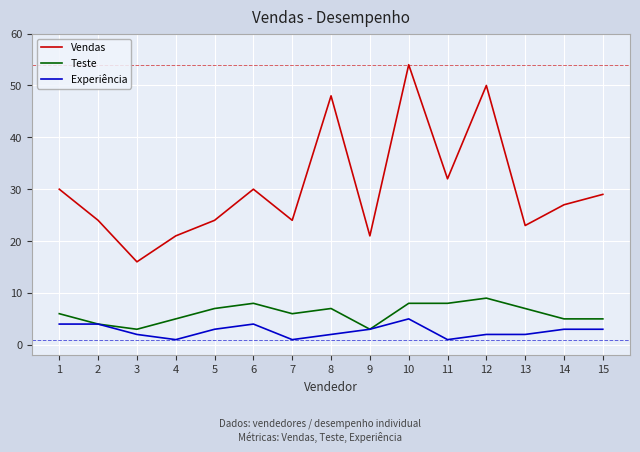

What is the maximum value shown in the chart?

54